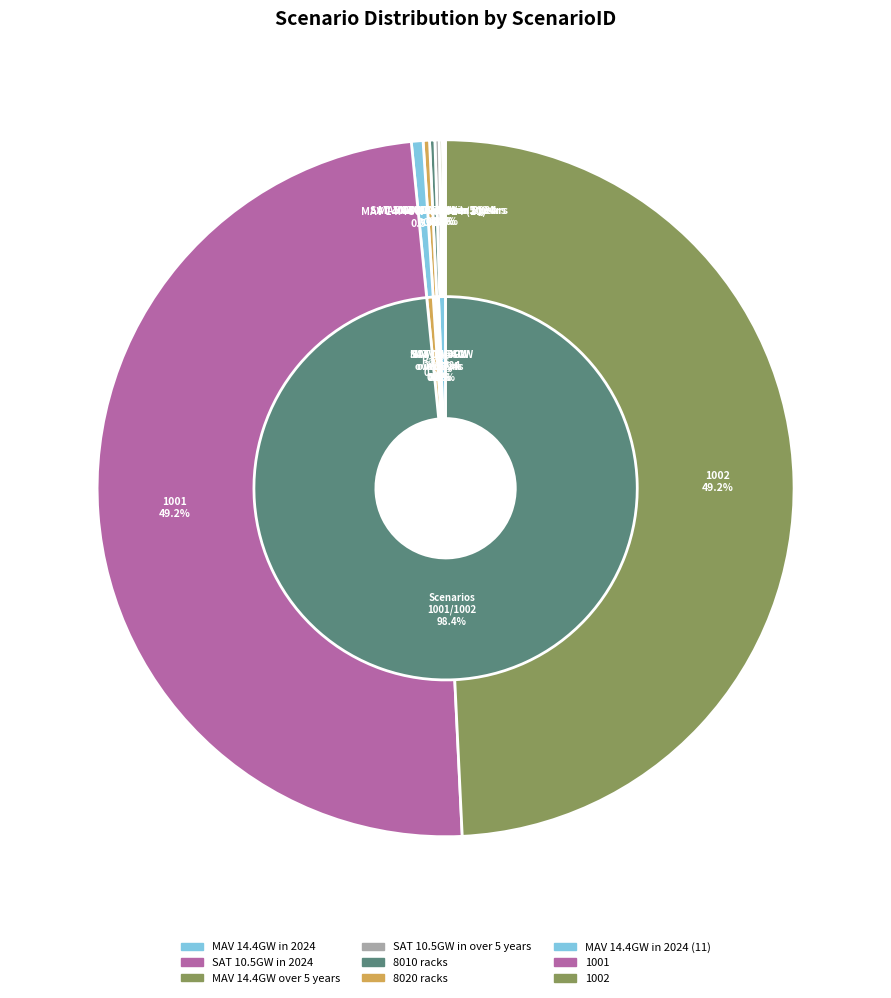

Combined, do SAT 10.5GW in 2024 and 1001 account for over 50%?

No